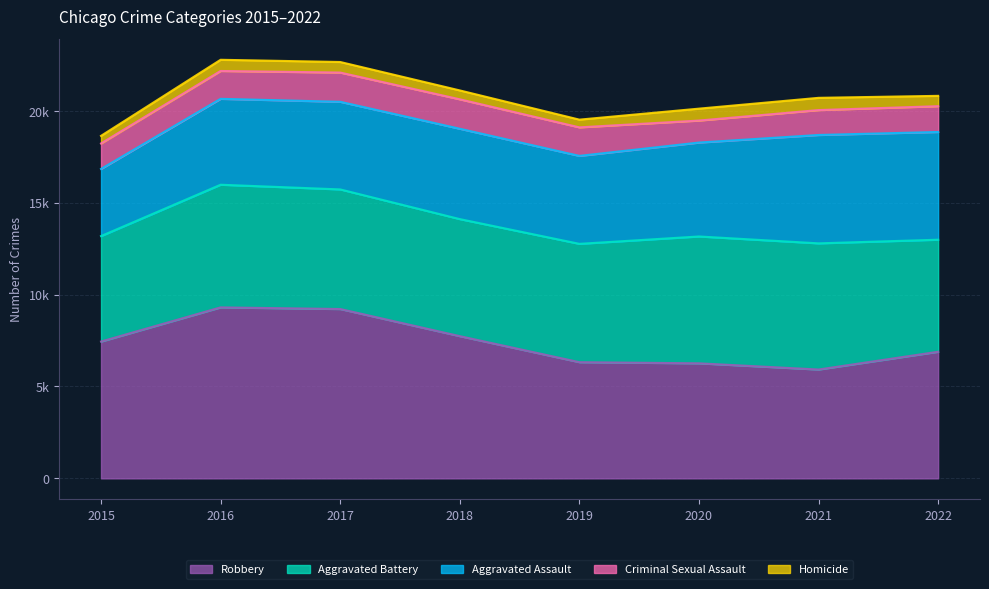

What is the maximum value for Criminal Sexual Assault?

1602